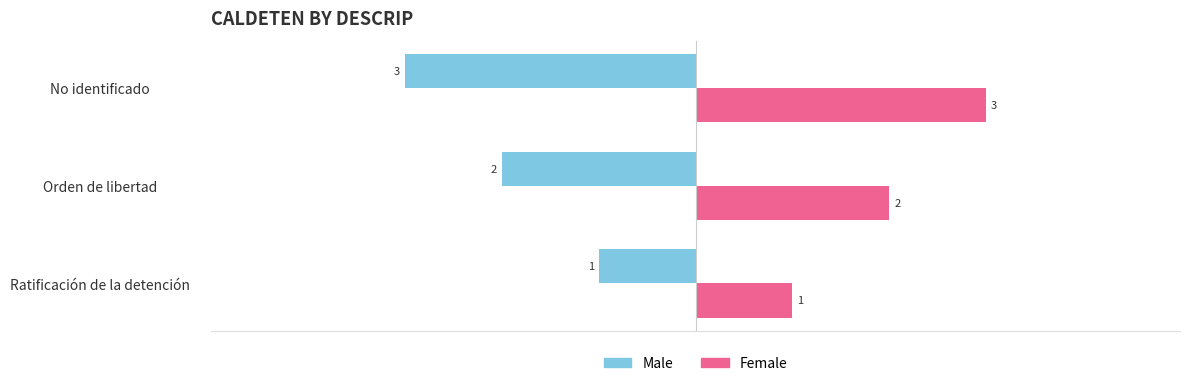

What is the average value of the Male series?

-2